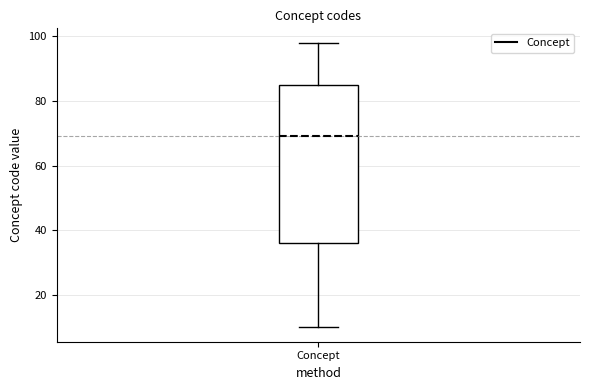

Transcribe this box plot: give where the median line is, the range the box spans, and where the two whiskers end, as read against the y-axis. The values are not printed on the chart, so give them approximately, as read against the axis.

median 70, box 36 to 86, whiskers 10 to 98